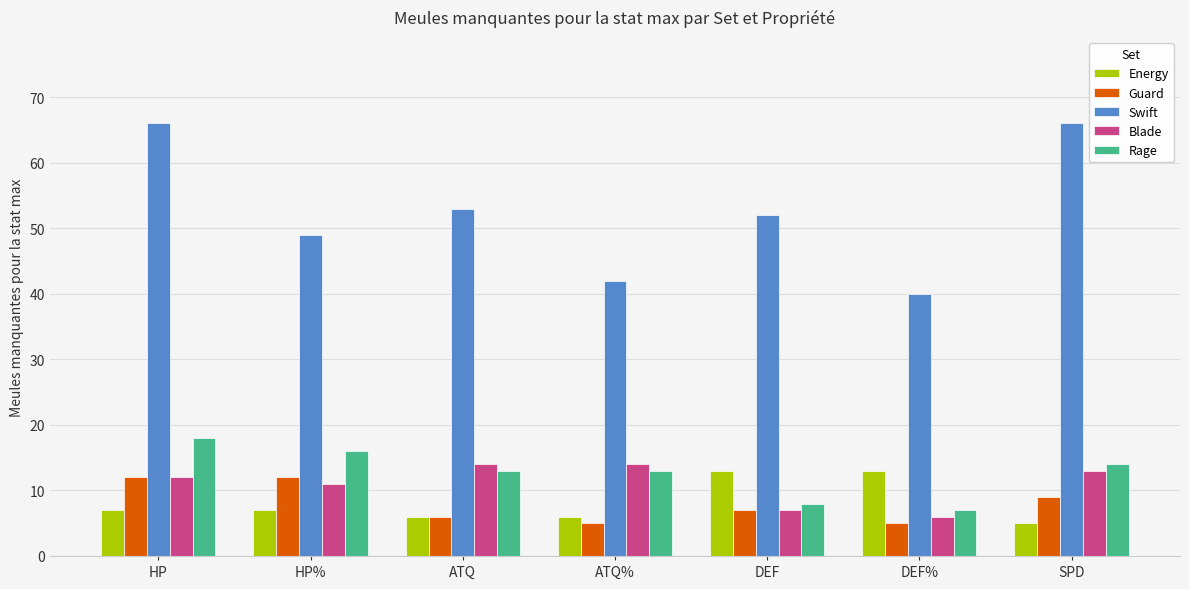

Is the value of Swift at ATQ% greater than the value of Energy at DEF?

Yes